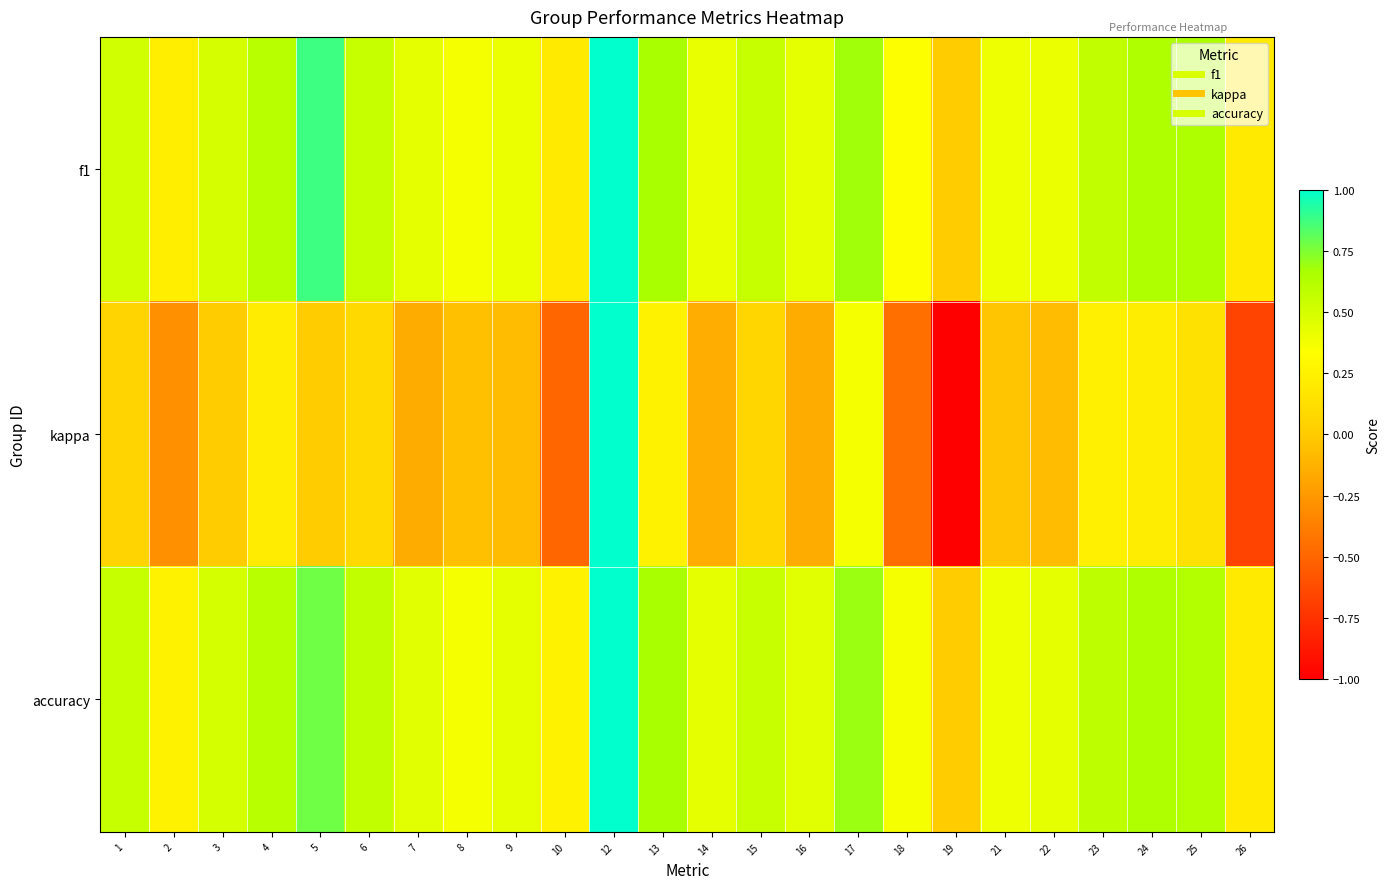

Which label corresponds to the smallest value in the chart?

19